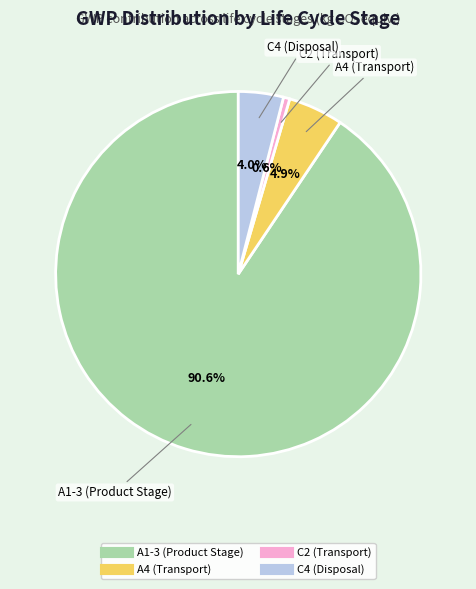

What is the ratio of the value at A4 (Transport) to the value at A1-3 (Product Stage)?

0.1